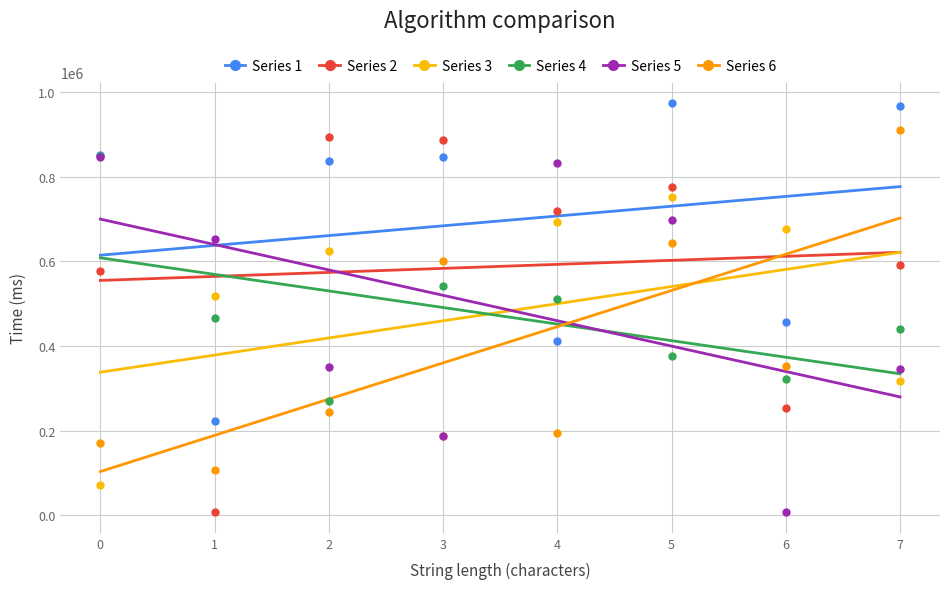

Which series reaches the maximum Y coordinate?

Series 1